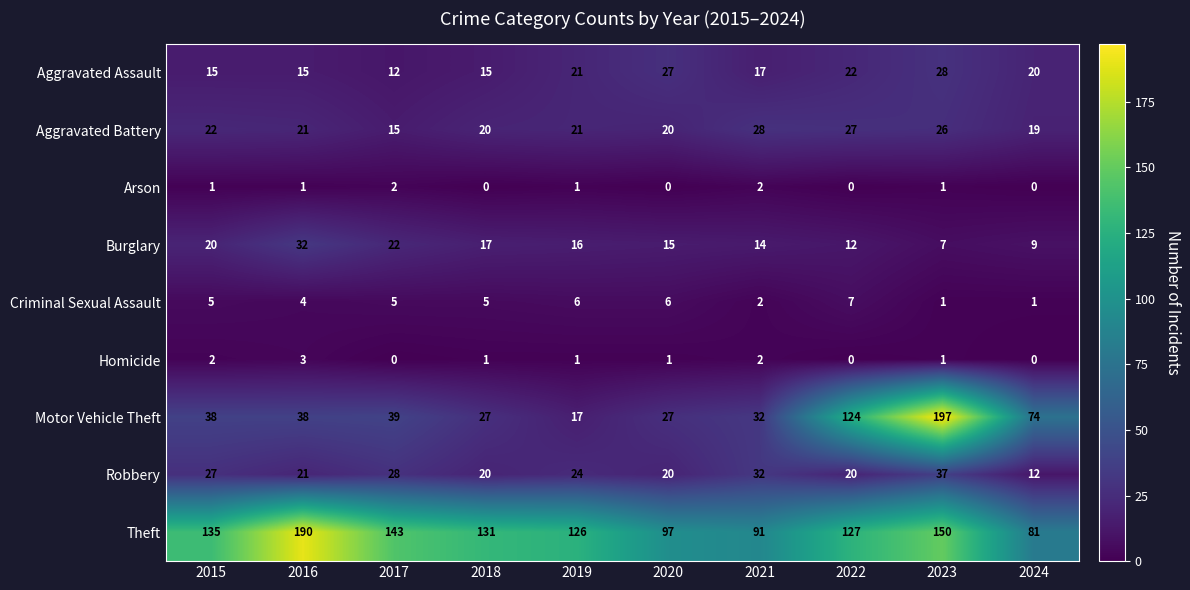

Where does the Homicide series first go above 1?

2015